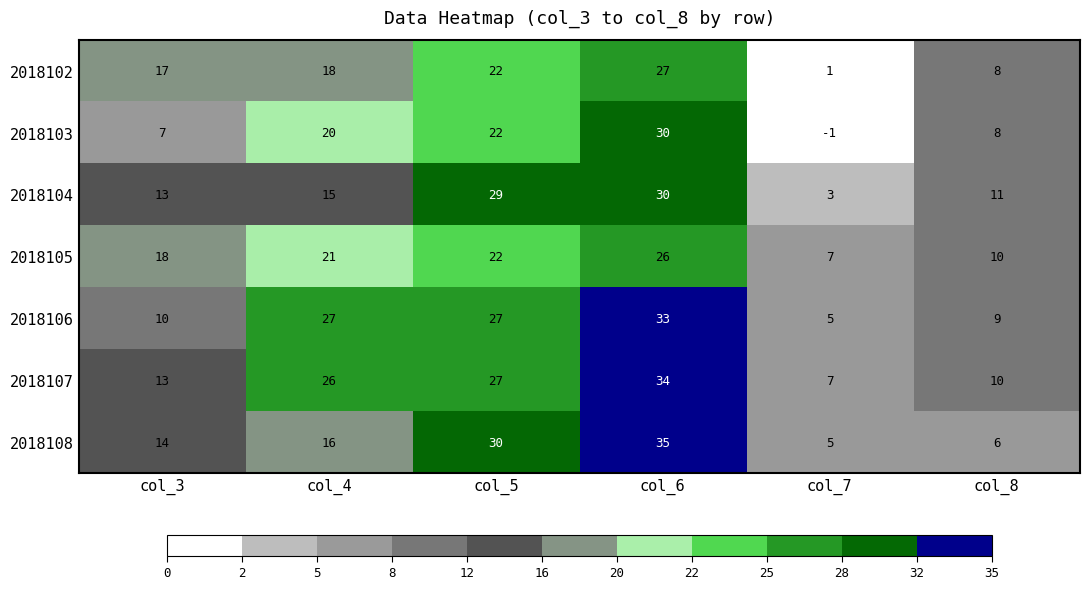

List the labels in order of 2018102 value, largest first.

col_6, col_5, col_4, col_3, col_8, col_7